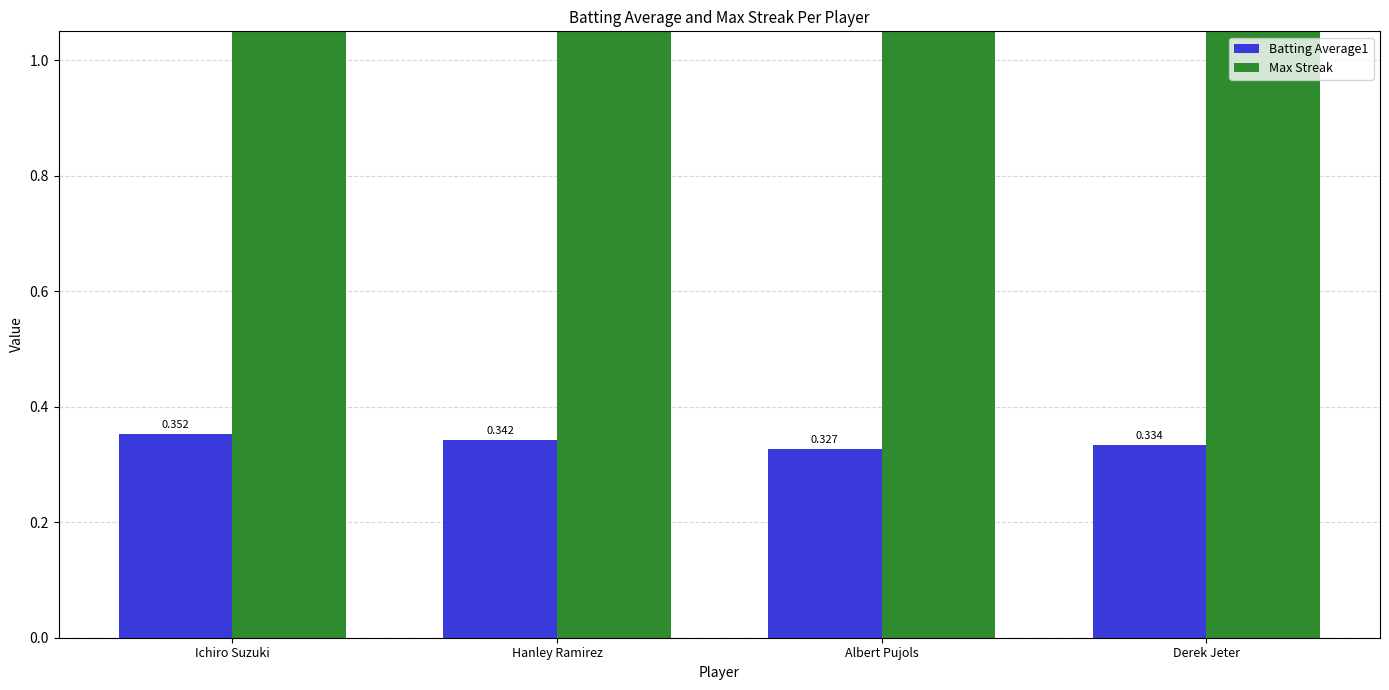

What are all the series names shown in the legend?

Batting Average1, Max Streak